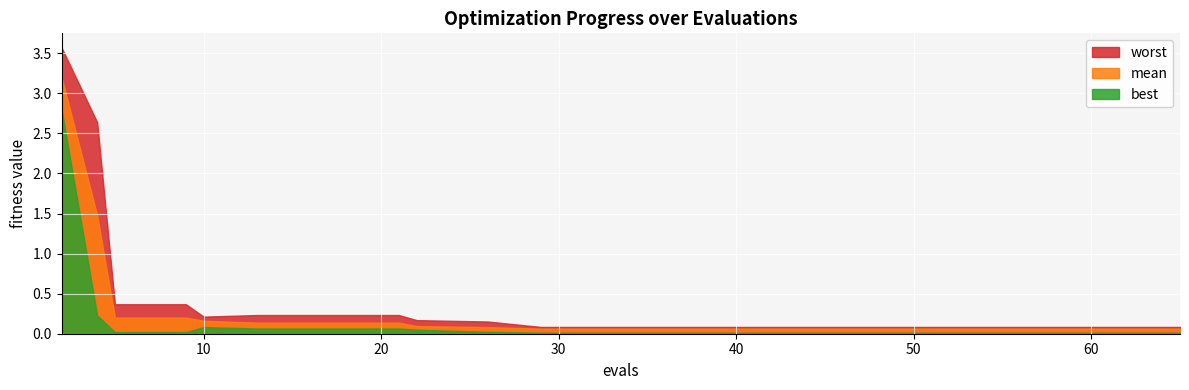

Which has a higher value, 2 or 22?

2